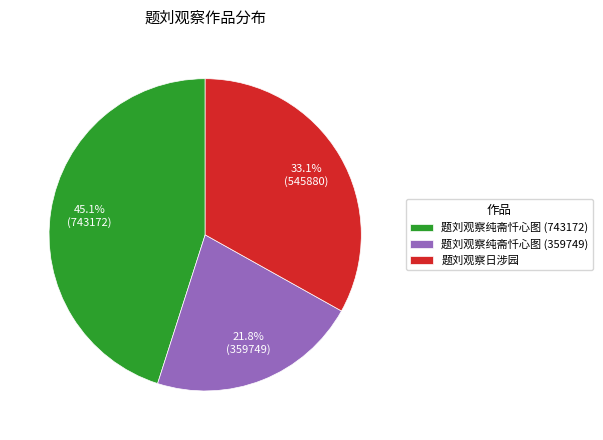

Which category has the biggest portion of the pie?

题刘观察纯斋忏心图 (743172)